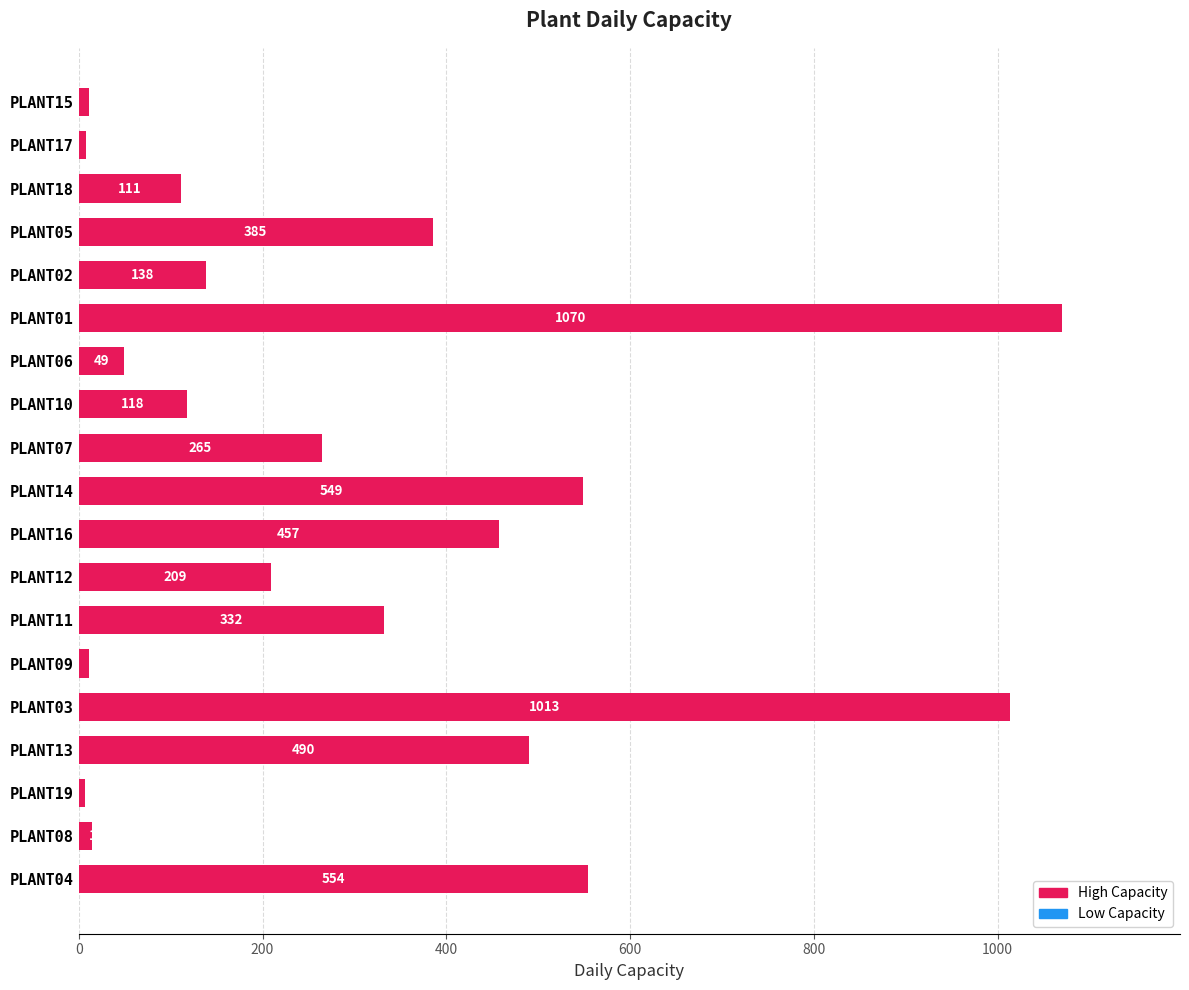

What is the ratio of the value at PLANT18 to the value at PLANT10?

0.9